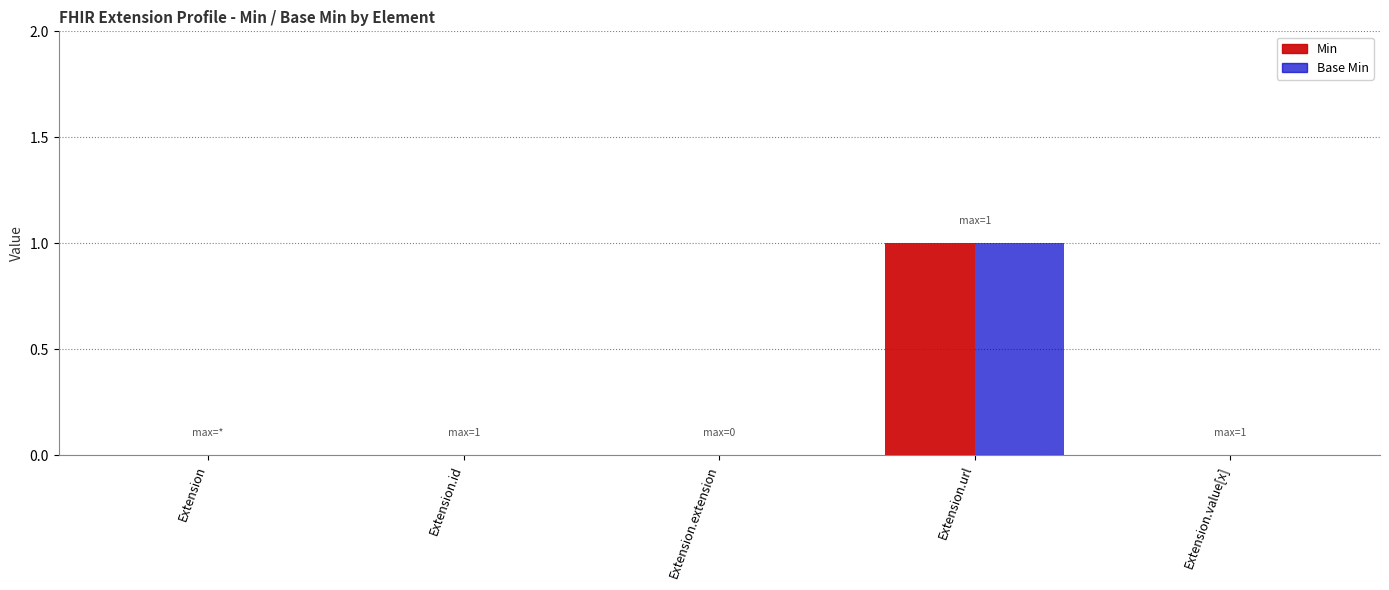

Are the bars grouped side by side (vs. stacked)?

Yes